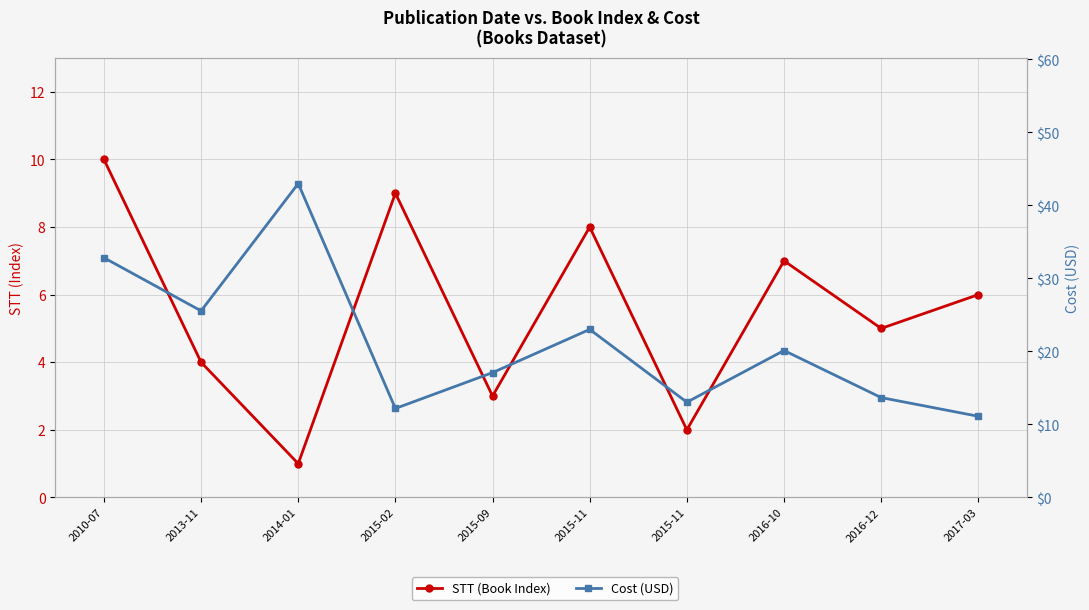

True or false: STT (Book Index) and Cost (USD) intersect in this chart.

False